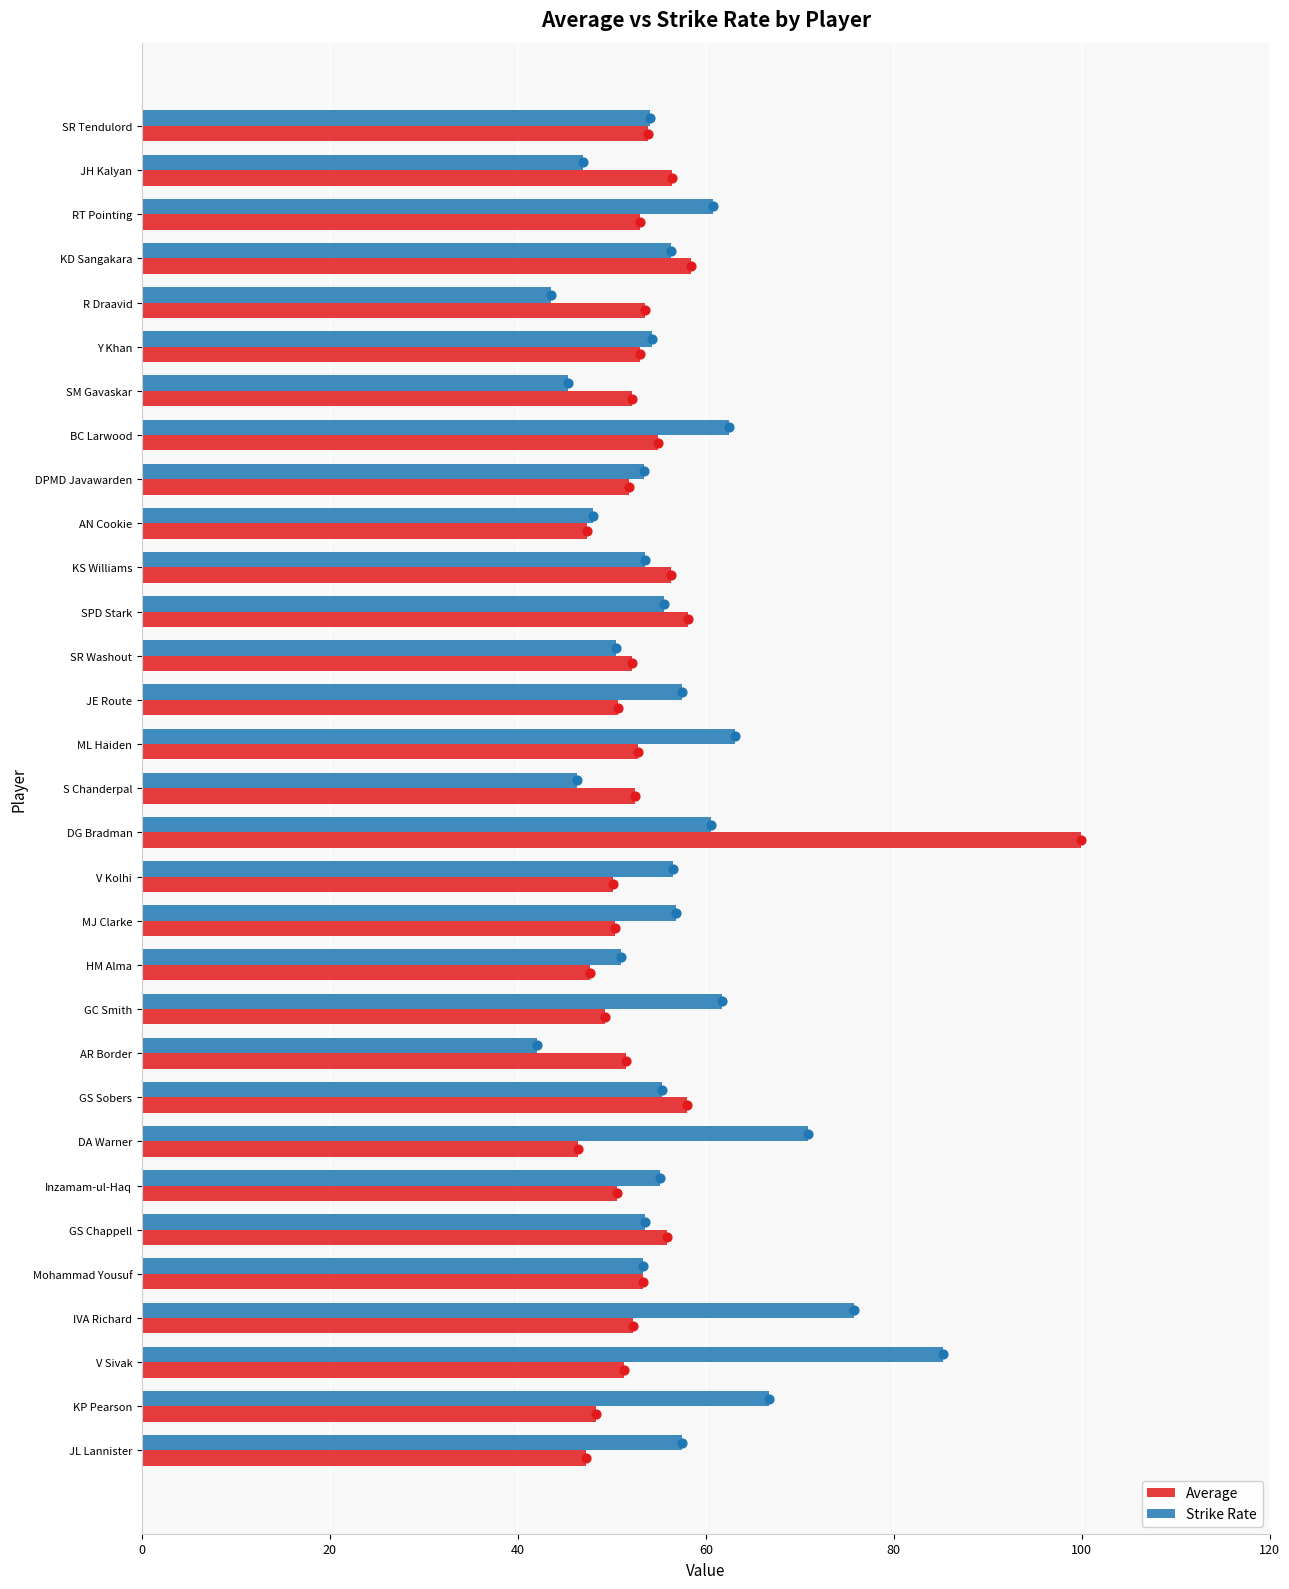

Which series has the widest spread of Y values?

Average